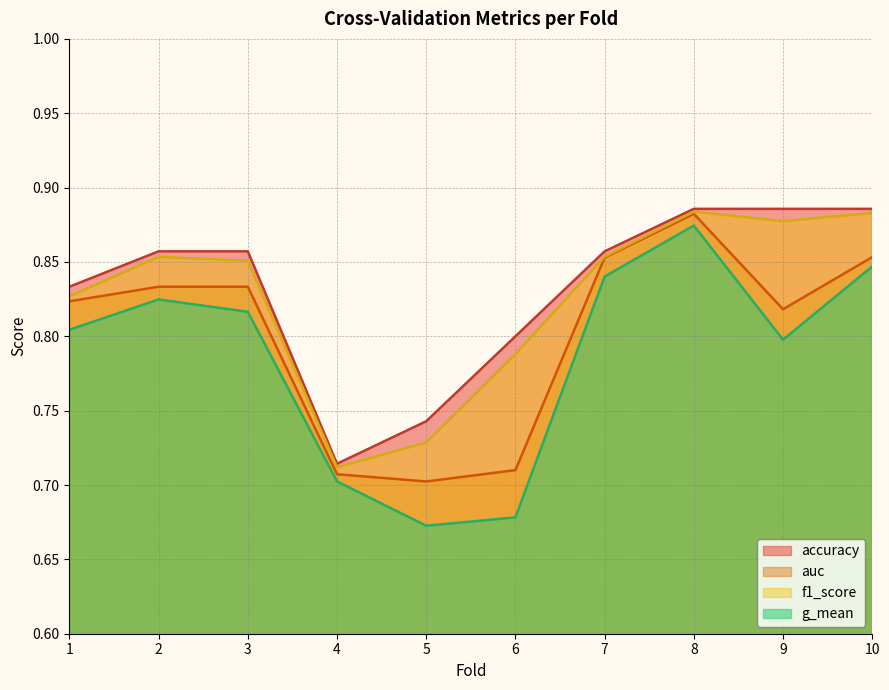

Rank the series by their maximum value, from highest to lowest.

accuracy, f1_score, auc, g_mean